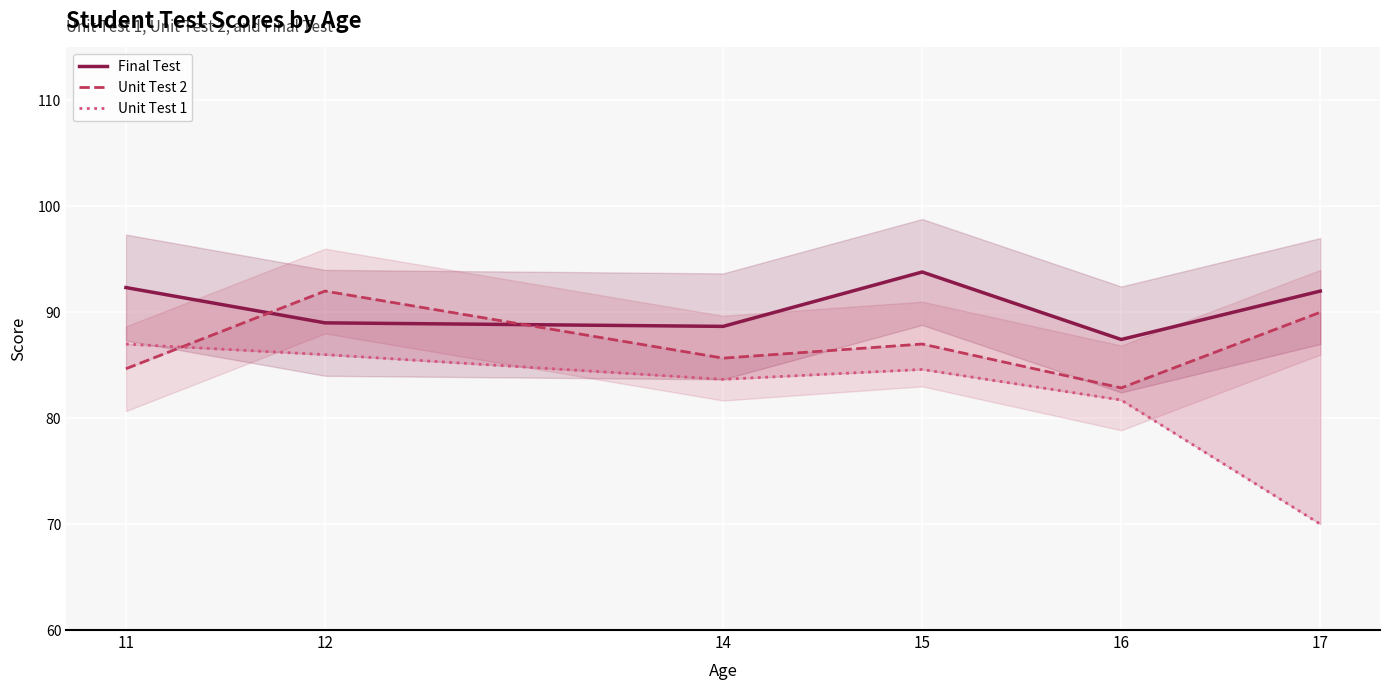

Is it true that Unit Test 2 equals 44.1 at 14?

False